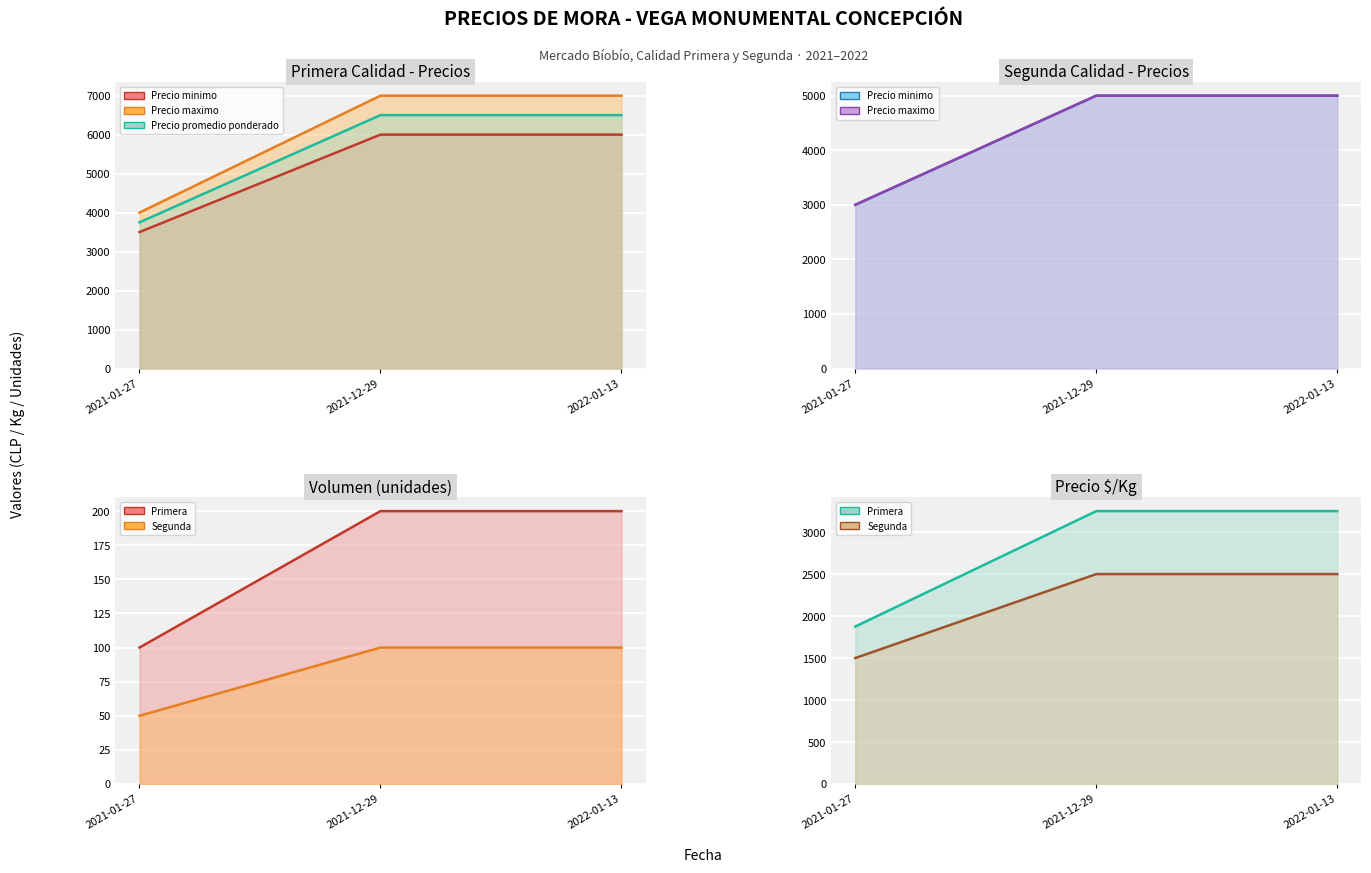

Which has a higher value, 2021-12-29 or 2022-01-13?

2021-12-29